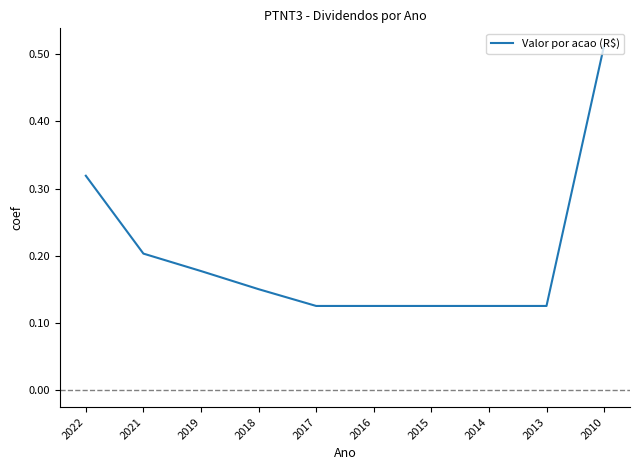

Between 2018 and 2022, which is larger?

2022